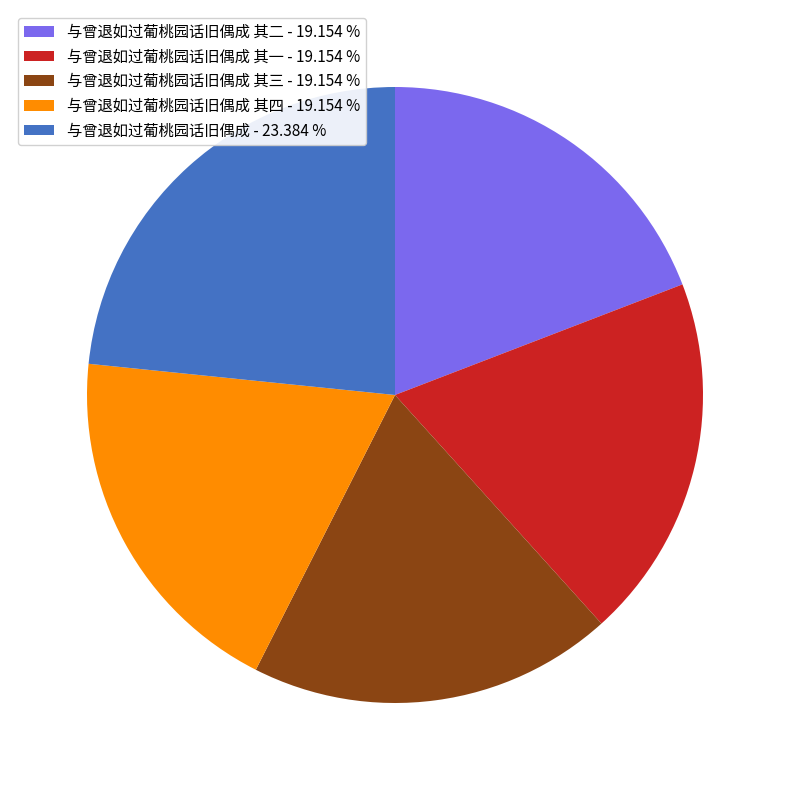

What is the ratio of the value at 与曾退如过葡桃园话旧偶成 其二 - 19.154 % to the value at 与曾退如过葡桃园话旧偶成 其一 - 19.154 %?

1.0